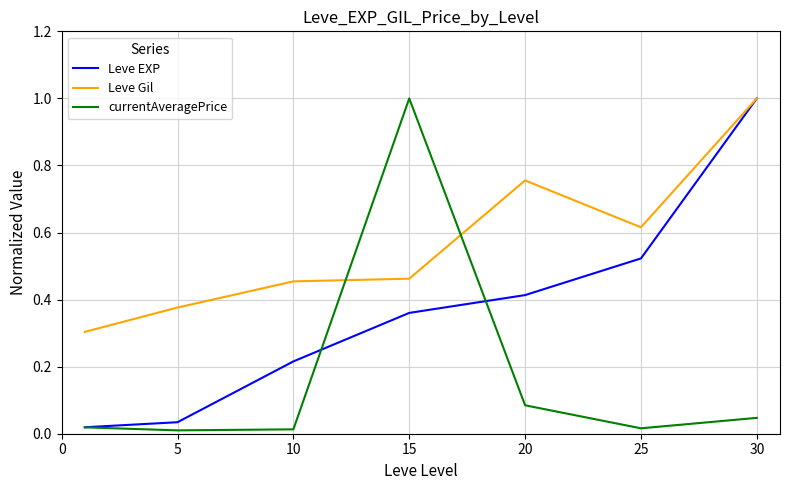

Which series ends up on top after the final intersection of Leve Gil and currentAveragePrice?

Leve Gil